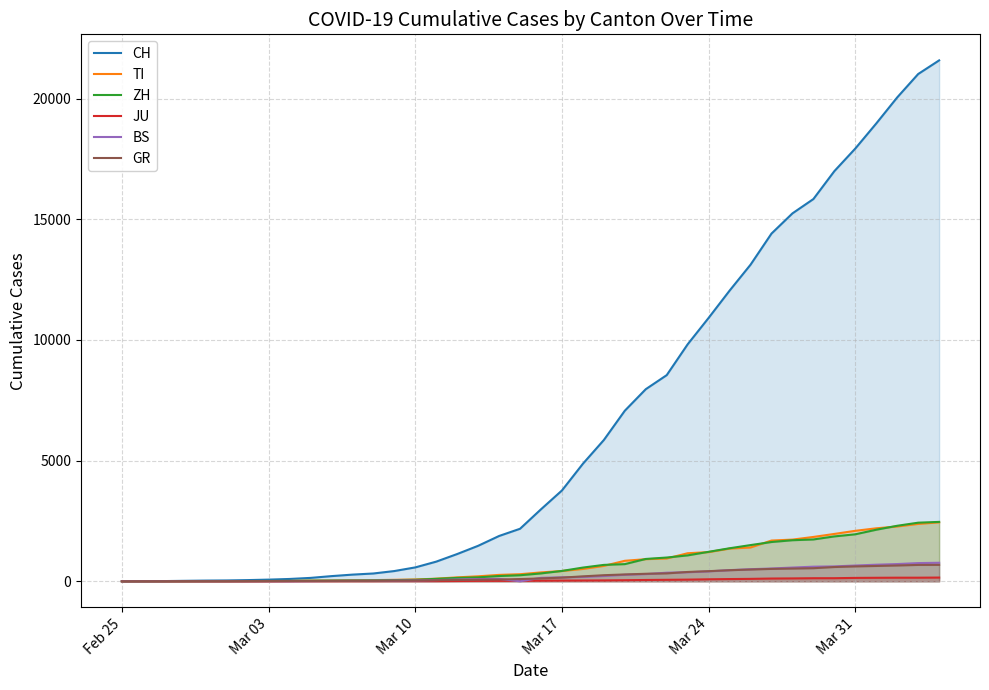

Which series has the largest total across all categories?

CH